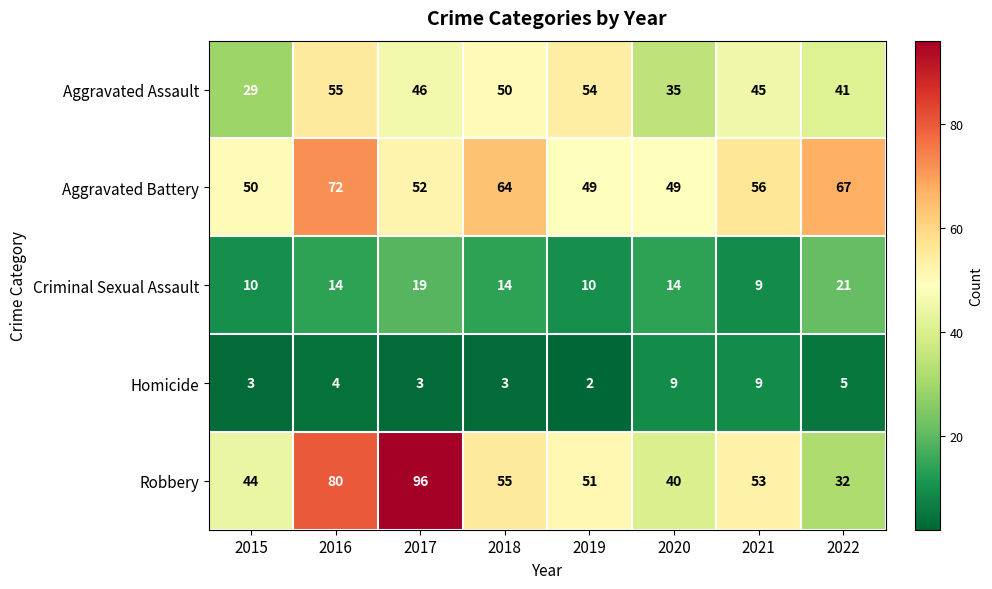

What is the difference between the highest and lowest values at 2020?

40